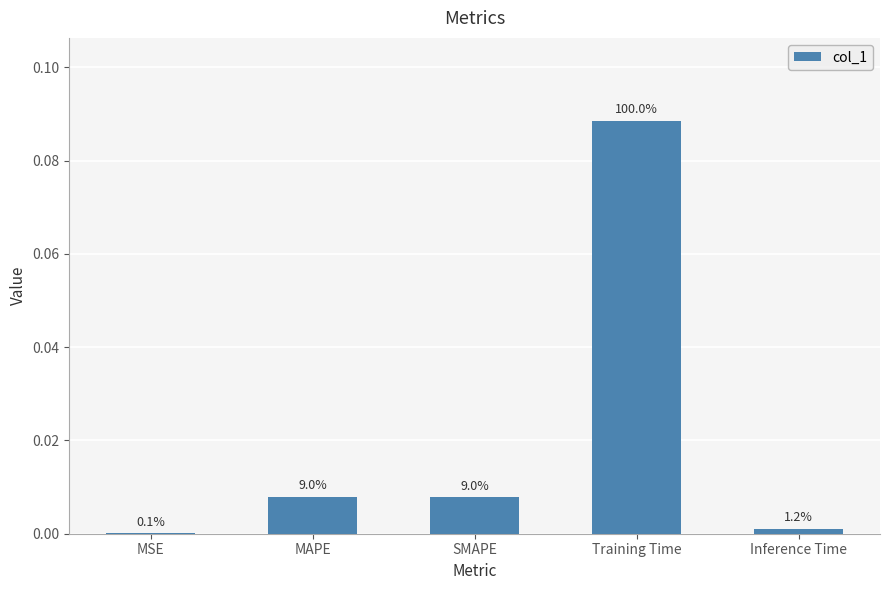

What is the label of the 1st bar from the right?

Inference Time